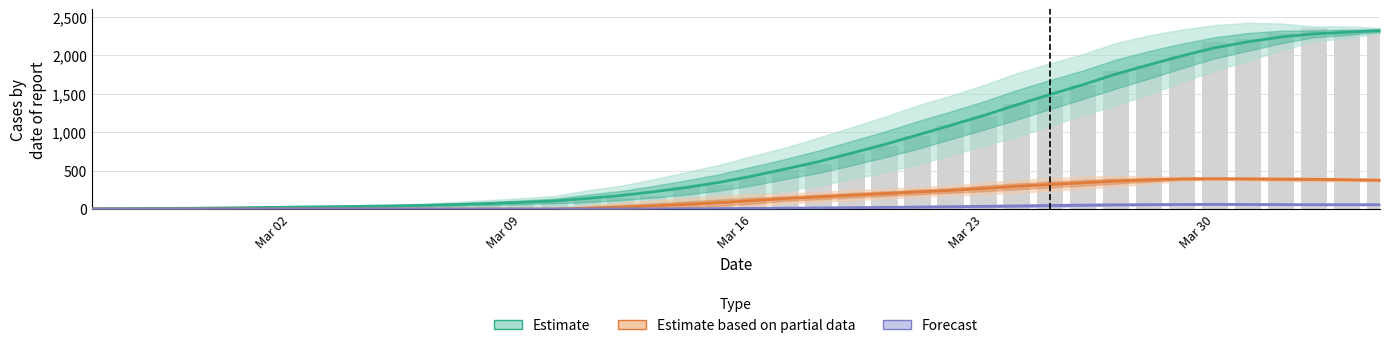

How many groups of bars are there?

40